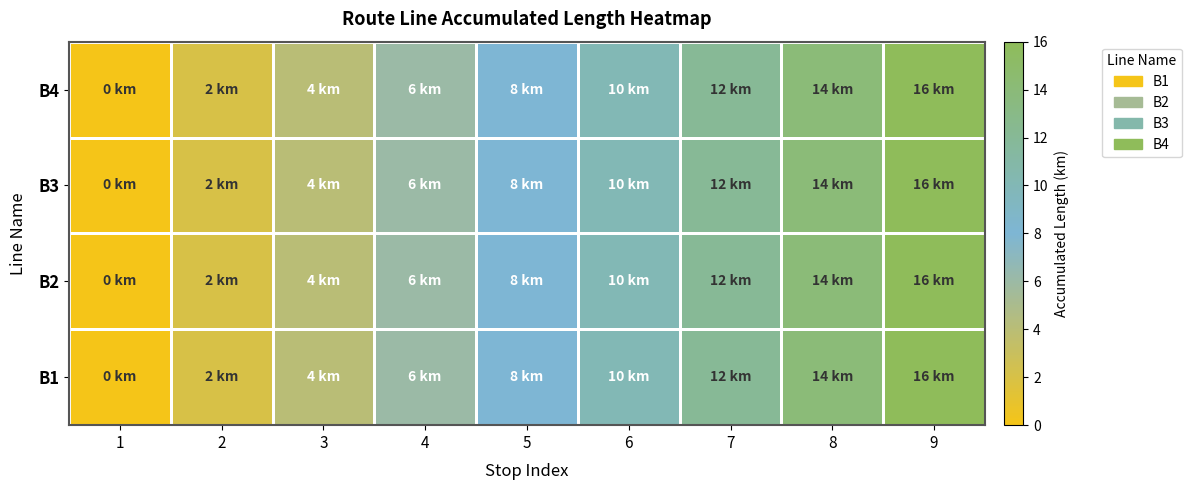

Reading right to left, transcribe all the data shown in this chart.

B1: 9=16	8=14	7=12	6=10	5=8	4=6	3=4	2=2	1=0
B2: 9=16	8=14	7=12	6=10	5=8	4=6	3=4	2=2	1=0
B3: 9=16	8=14	7=12	6=10	5=8	4=6	3=4	2=2	1=0
B4: 9=16	8=14	7=12	6=10	5=8	4=6	3=4	2=2	1=0